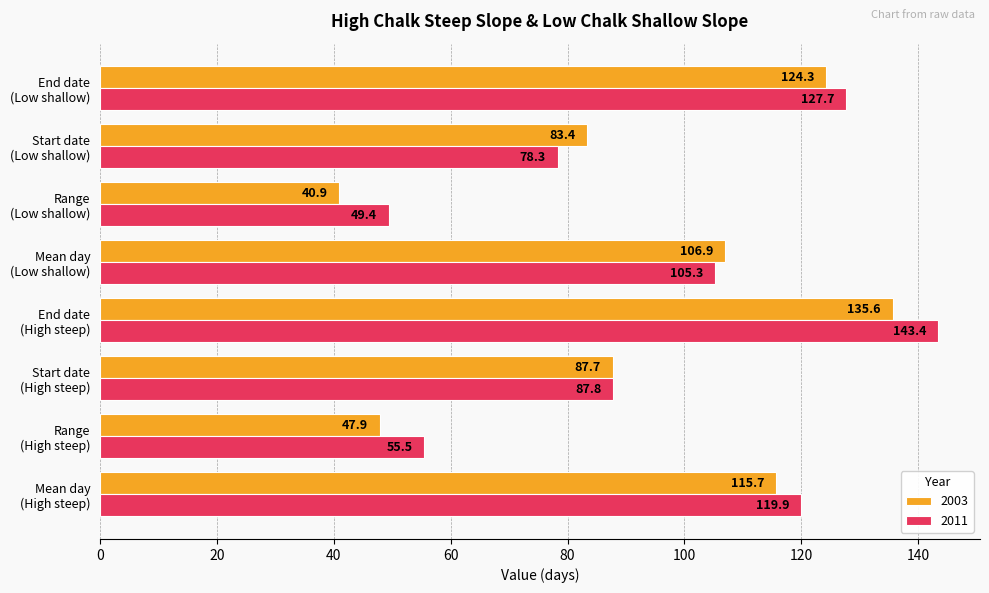

What is the sum of all 2003 values?

742.4